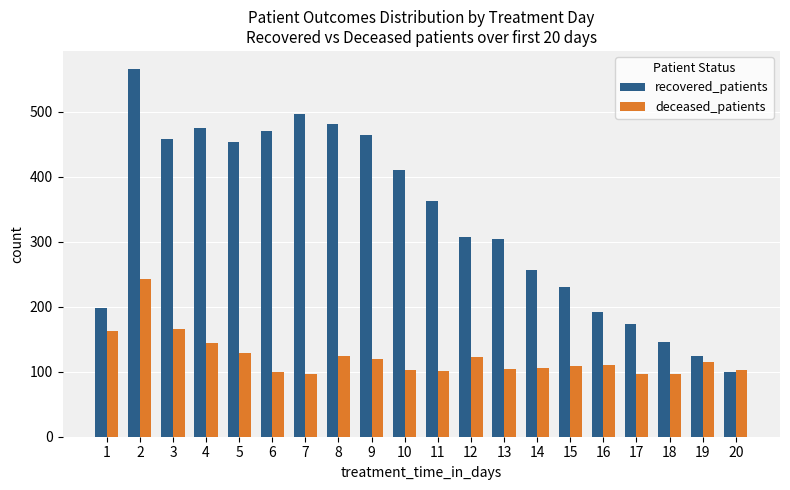

Count the number of data series in this chart.

2